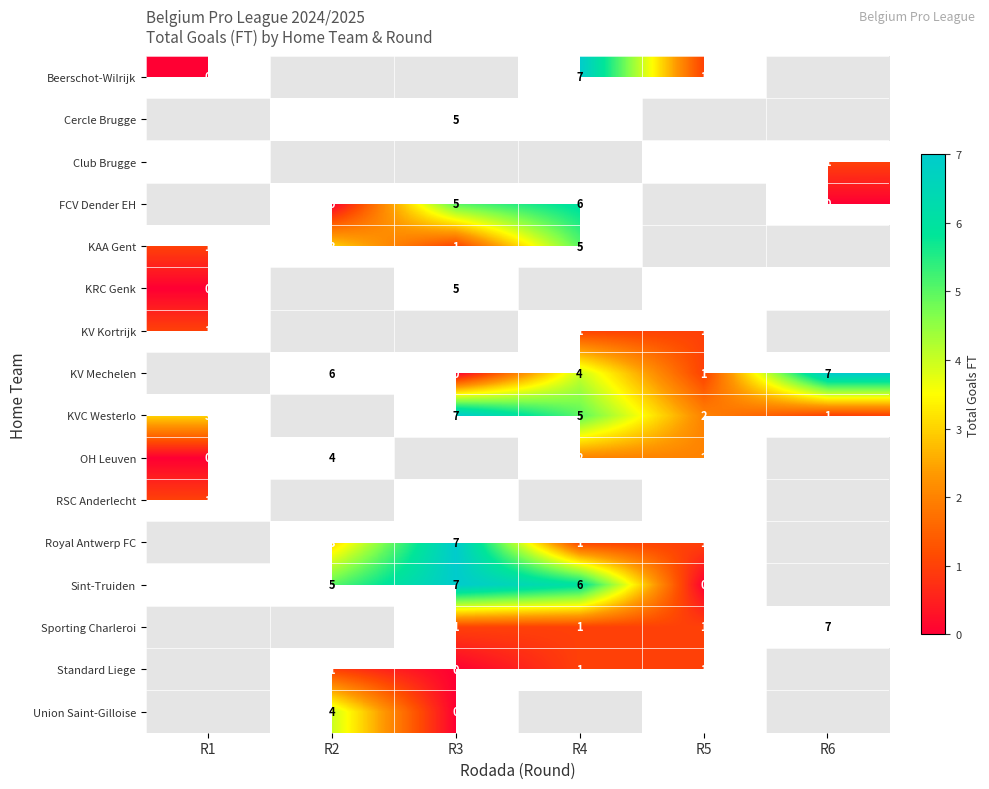

Is it true that KV Kortrijk equals 0 at R2?

False